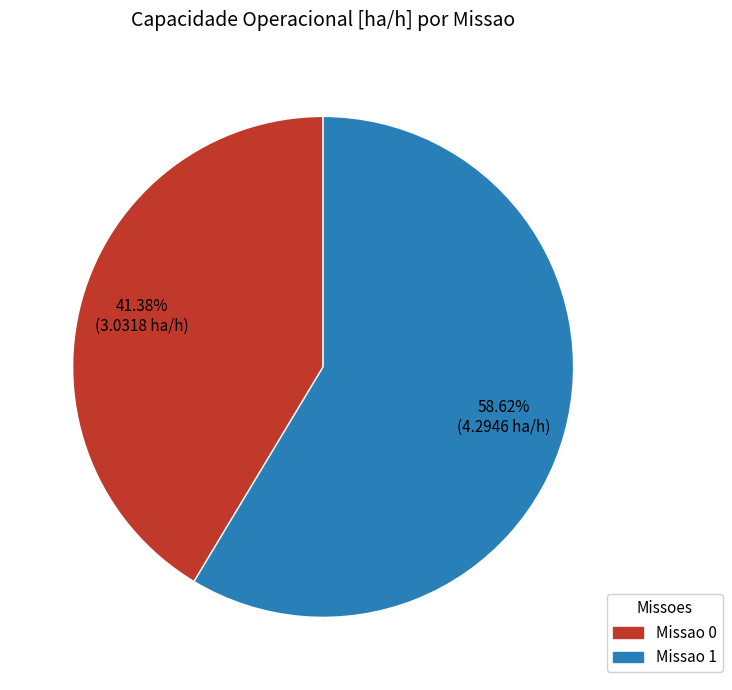

Between Missao 0 and Missao 1, which is larger?

Missao 1